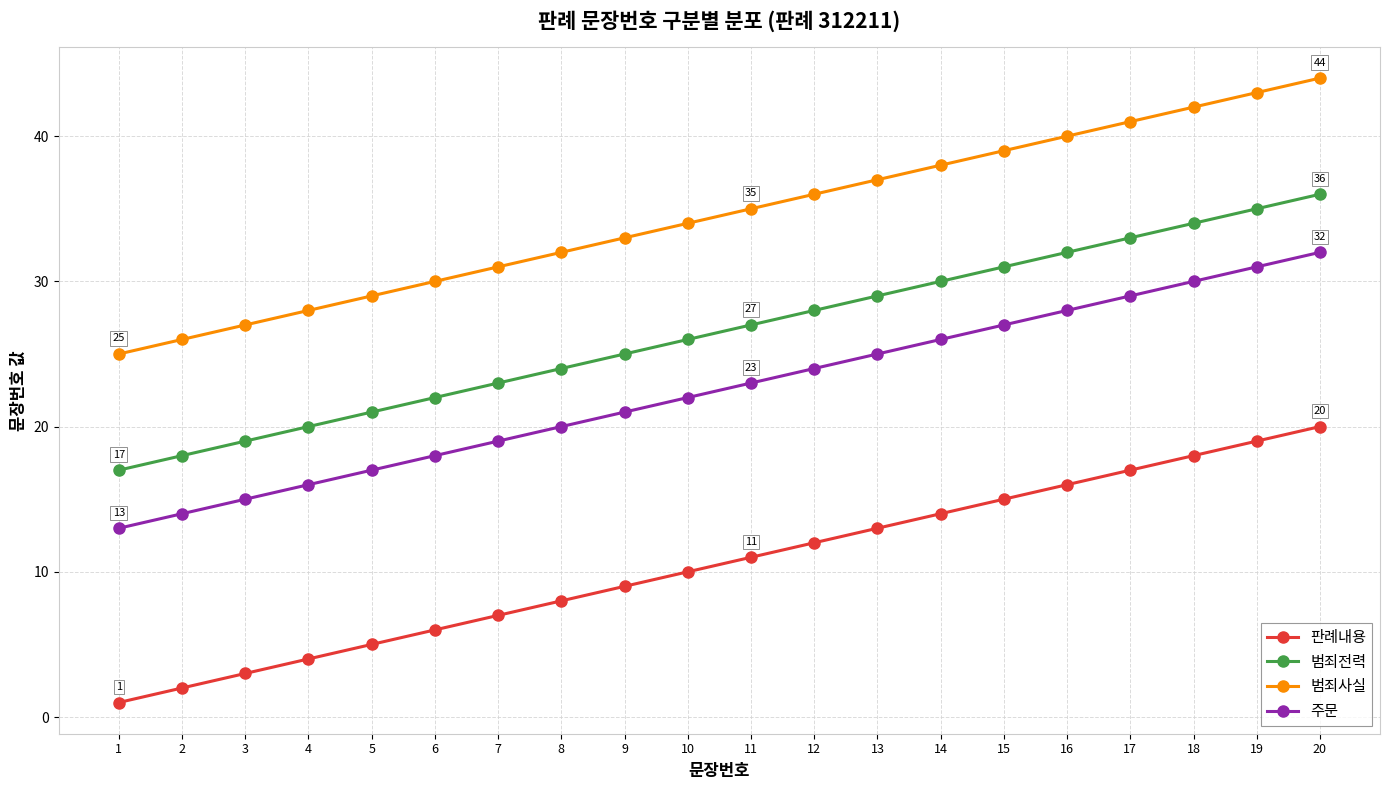

Does the chart have visible grid lines?

Yes